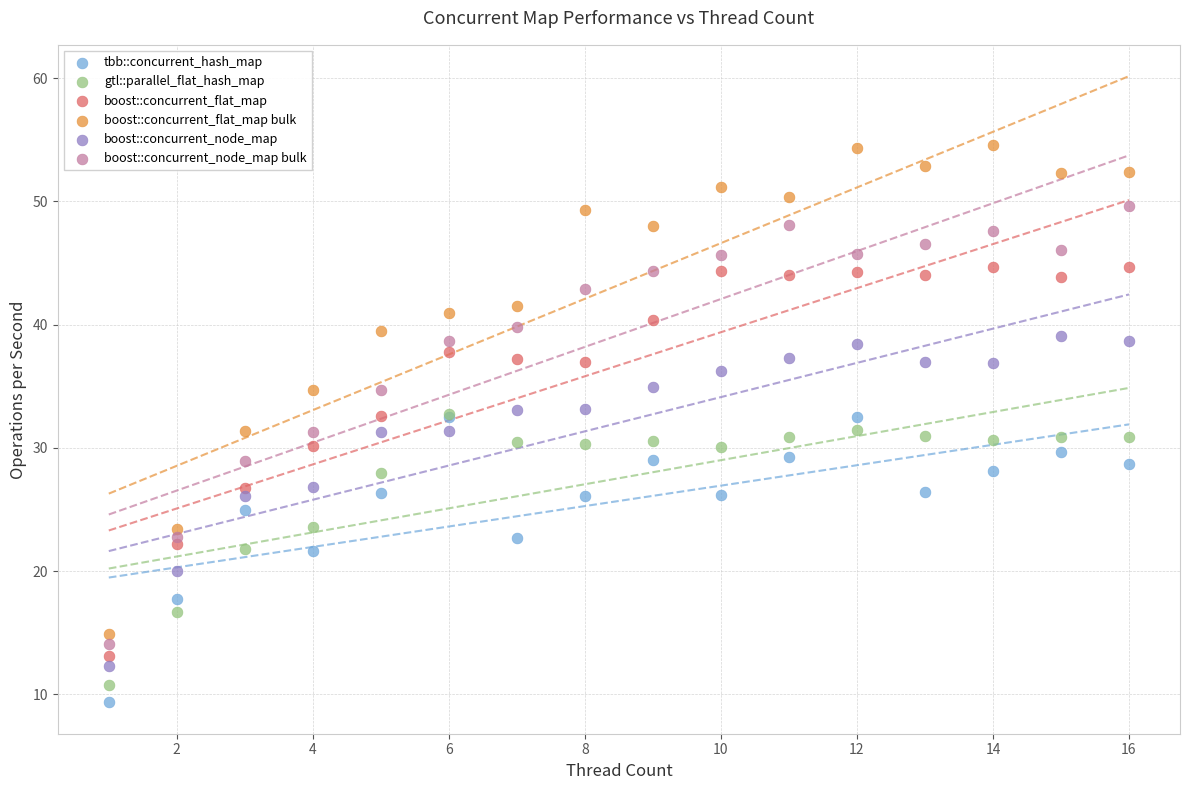

What are all the series names shown in the legend?

tbb::concurrent_hash_map, gtl::parallel_flat_hash_map, boost::concurrent_flat_map, boost::concurrent_flat_map bulk, boost::concurrent_node_map, boost::concurrent_node_map bulk